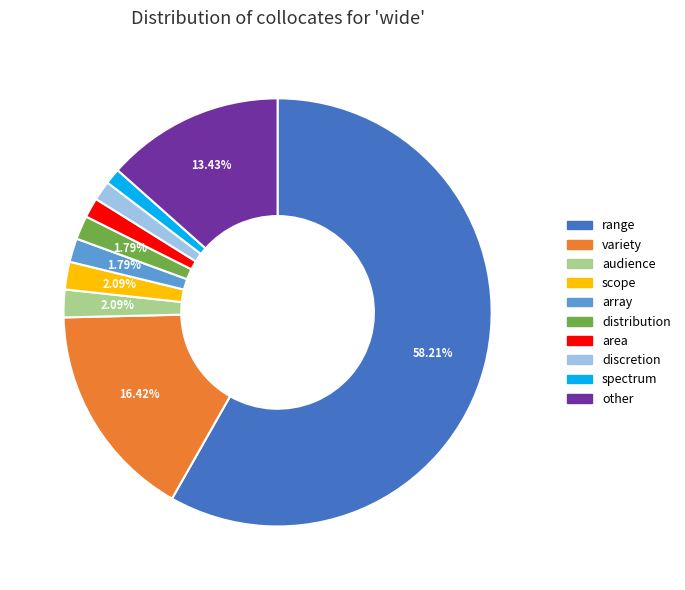

How many segments does this pie chart have?

10